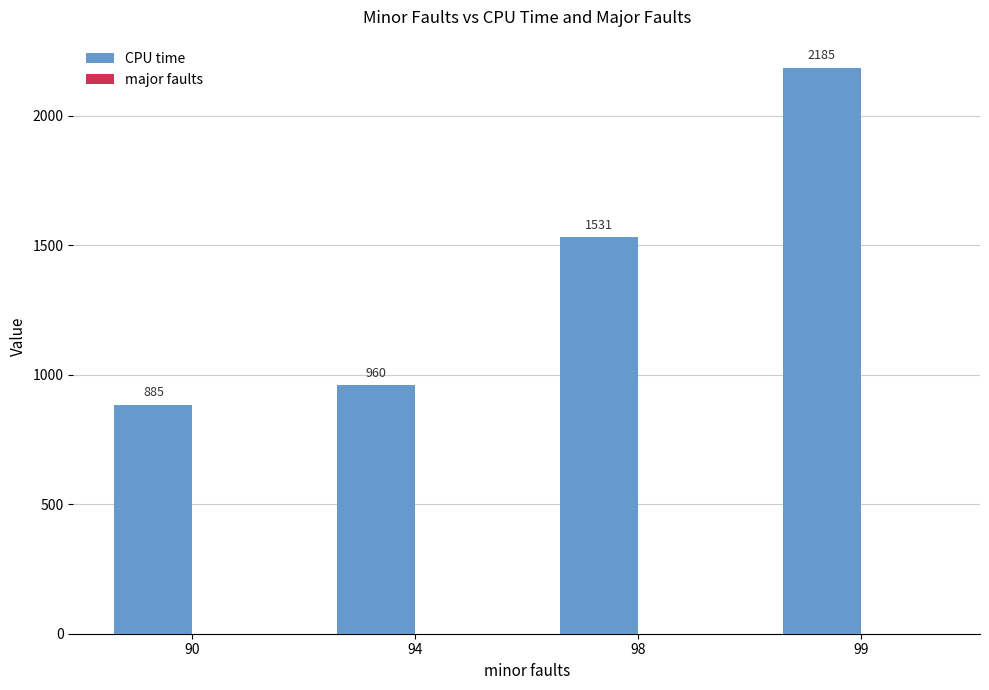

At which category does the chart reach its peak across all series?

99